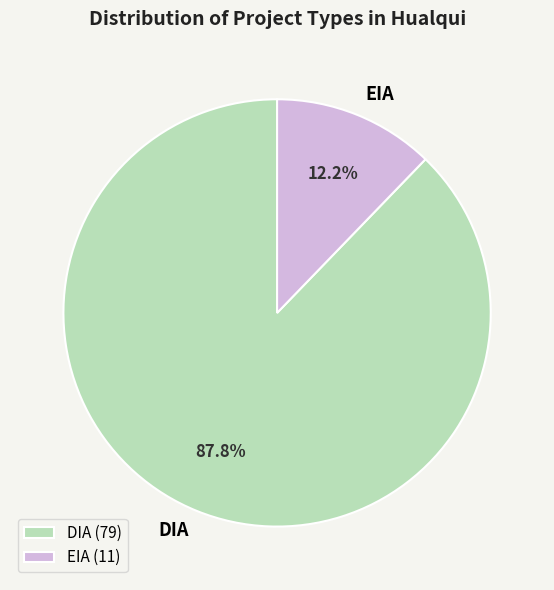

Which category has the smallest portion of the pie?

EIA